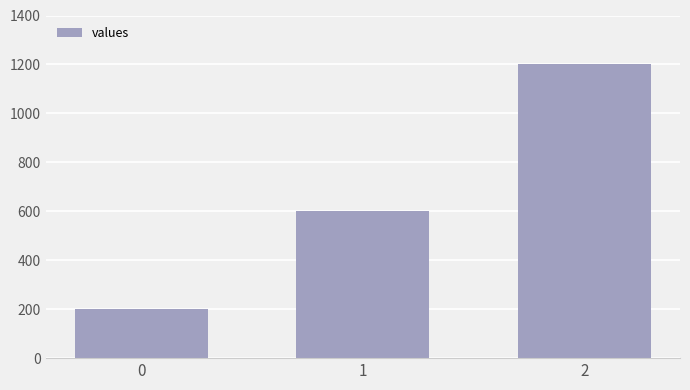

At which label is the value closest to 700?

1